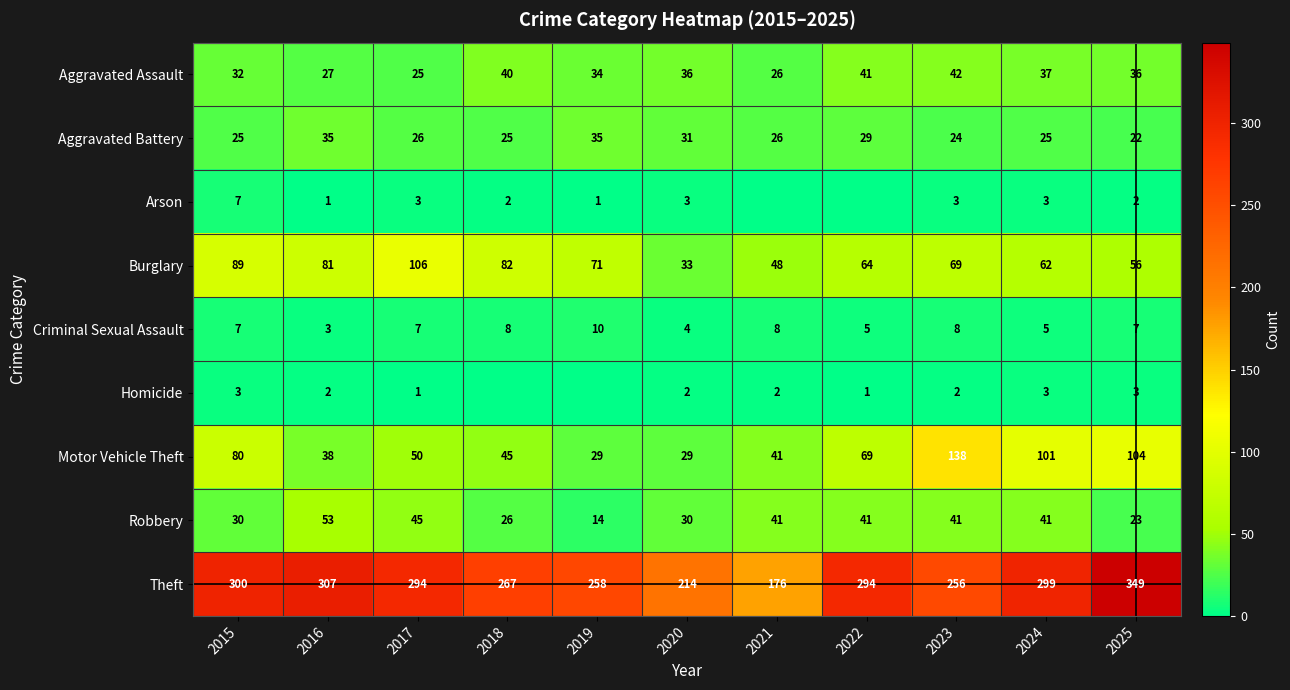

What is the sum of all Aggravated Battery values?

303